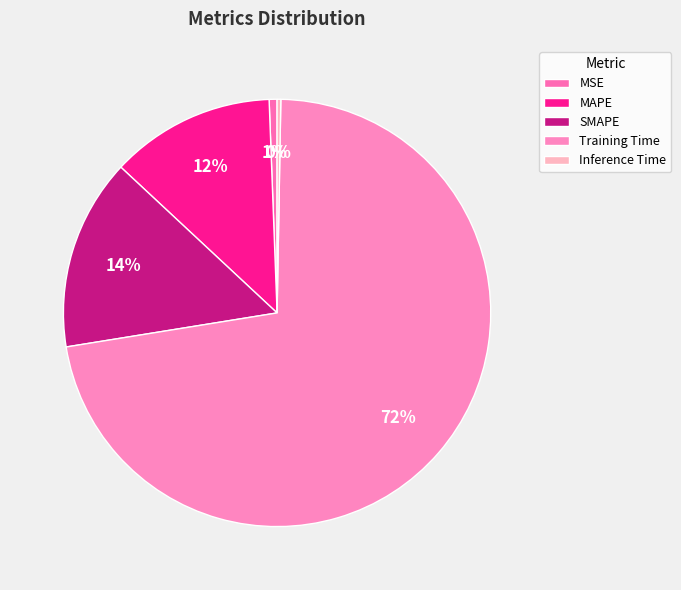

How many slices are in this pie chart?

5